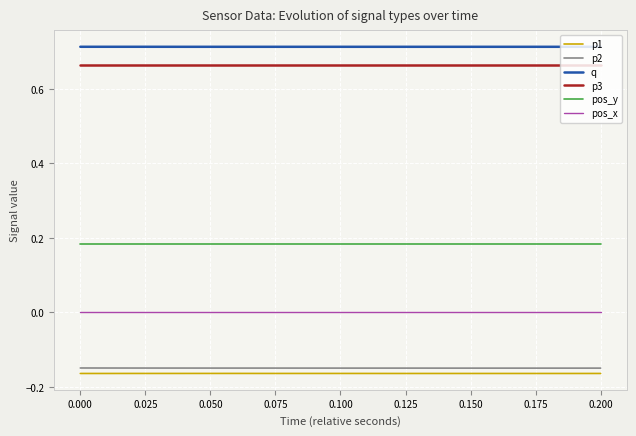

What are all the series names shown in the legend?

p1, p2, q, p3, pos_y, pos_x